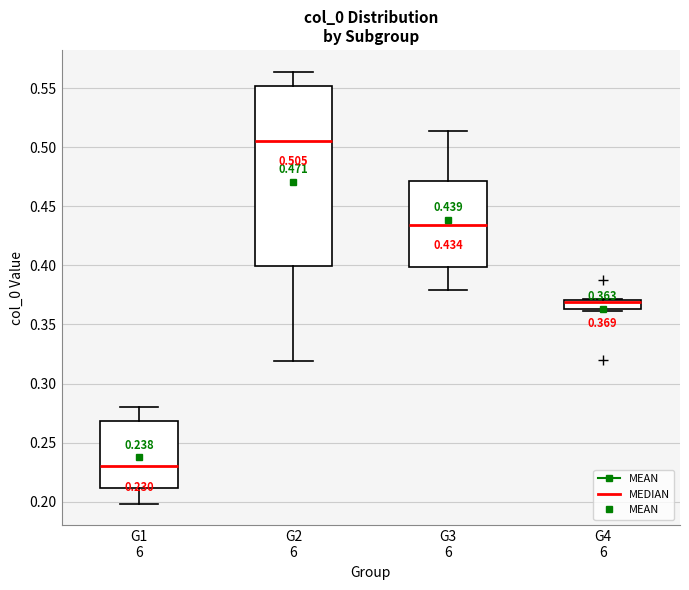

Which box is the tallest, from its lower edge to its upper edge?

G2 6